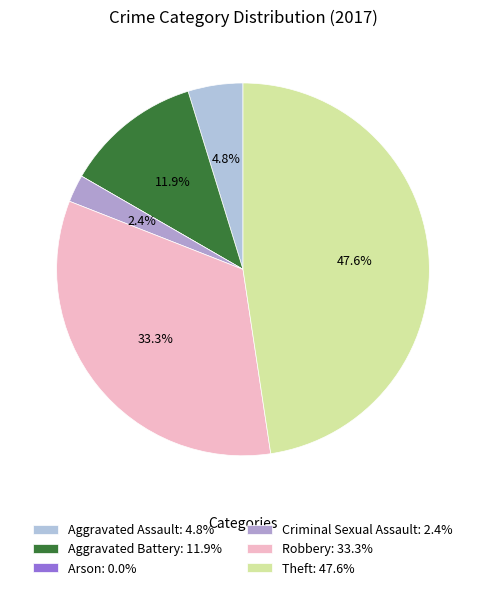

What percentage is the Robbery slice, to the nearest percent?

33%